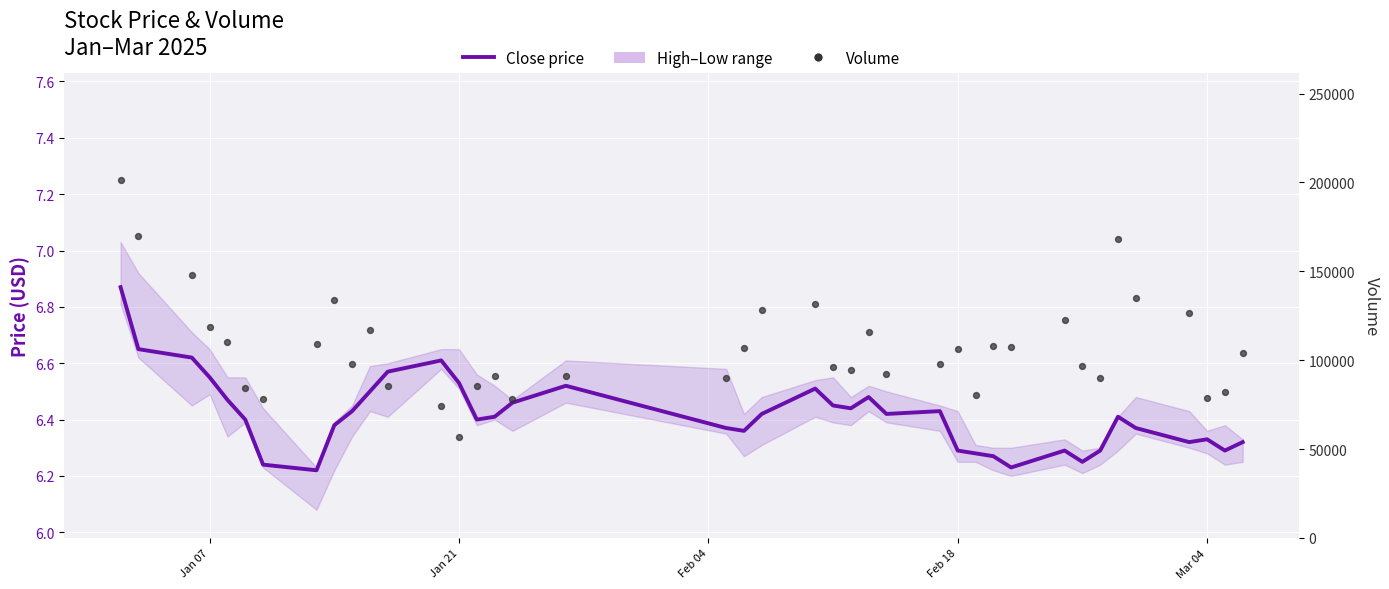

Which series has the largest Y range (max minus min)?

Volume